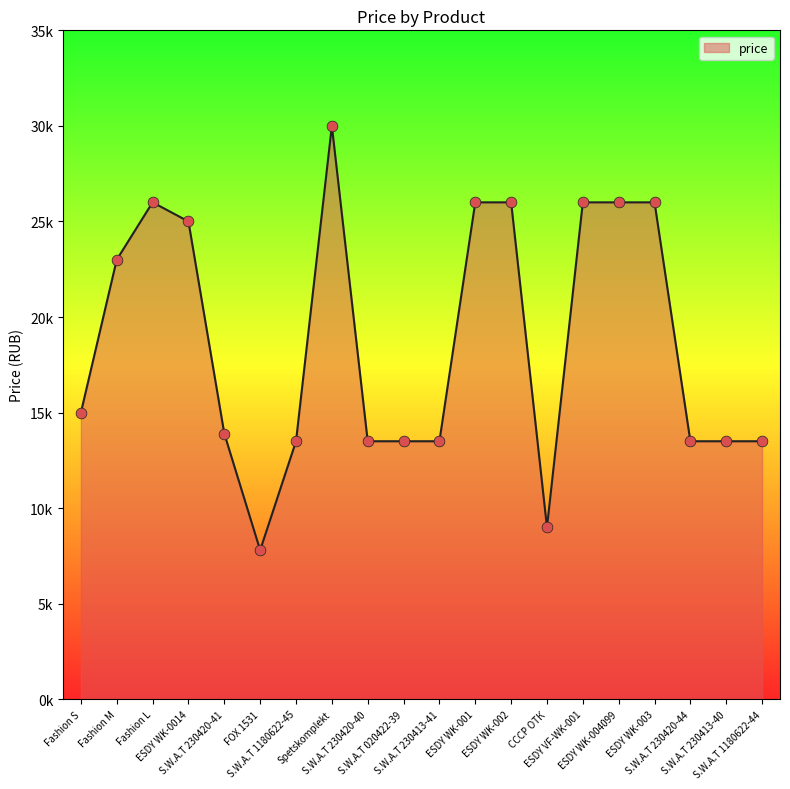

What is the ratio of the value at Spetskomplekt to the value at ESDY WK-003?

1.2